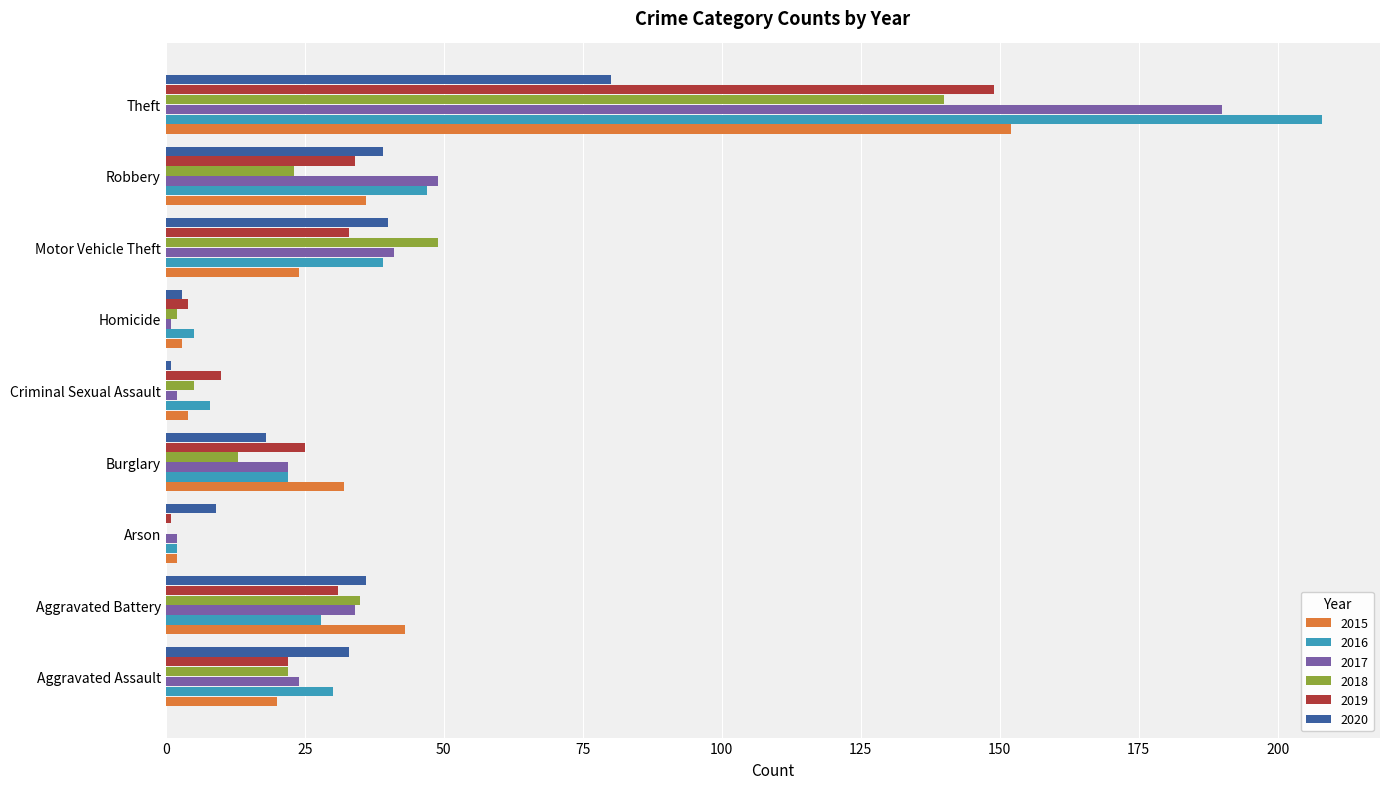

Read the 2017 value at Aggravated Assault.

24